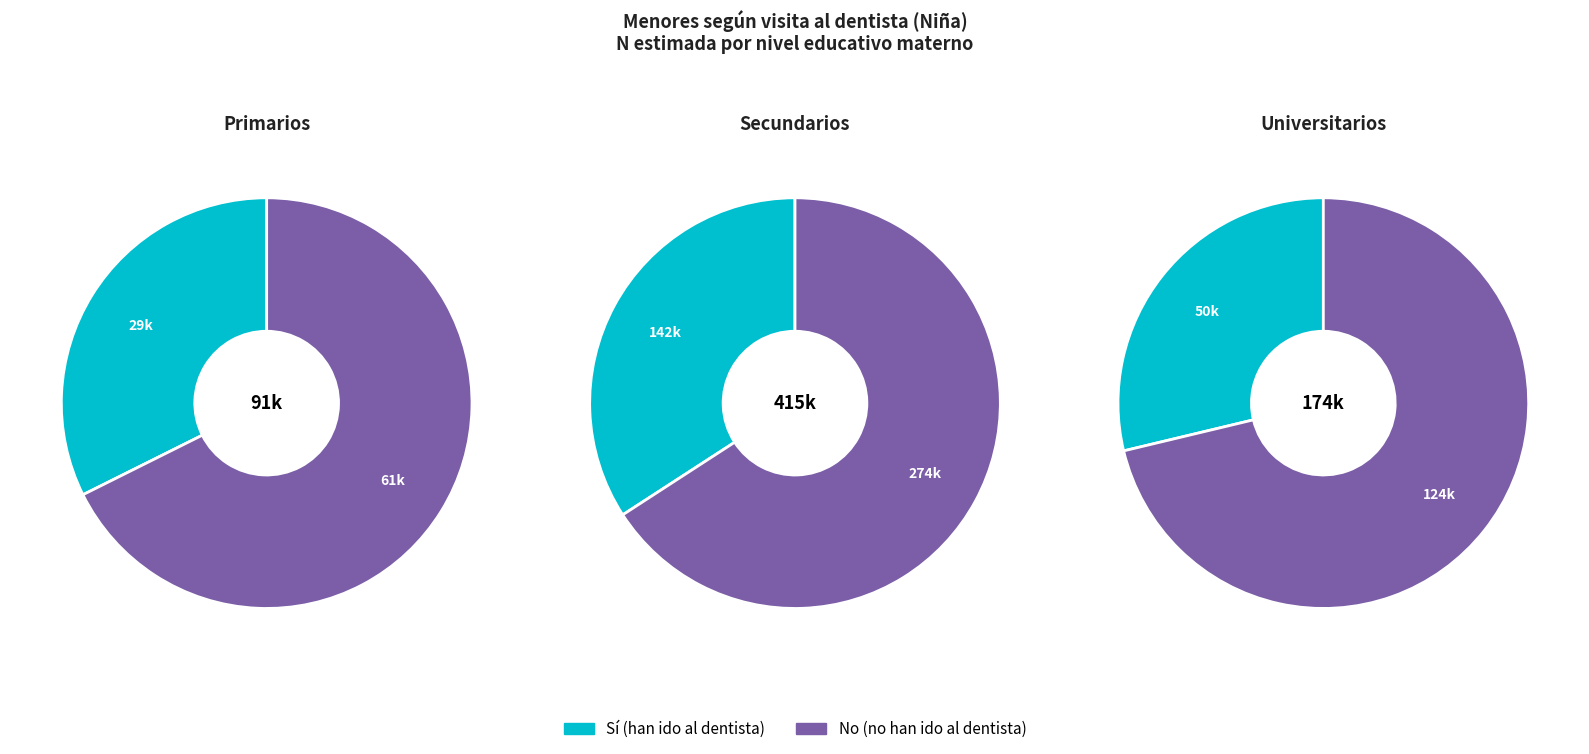

Is there a majority slice in this chart?

Yes